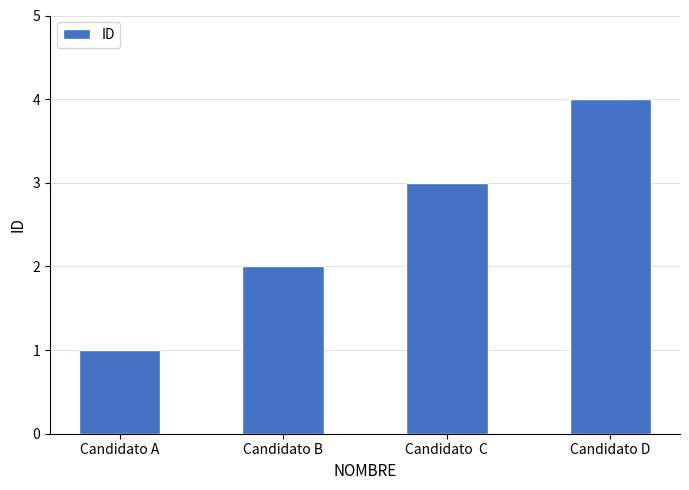

Which label corresponds to the largest value in the chart?

Candidato D